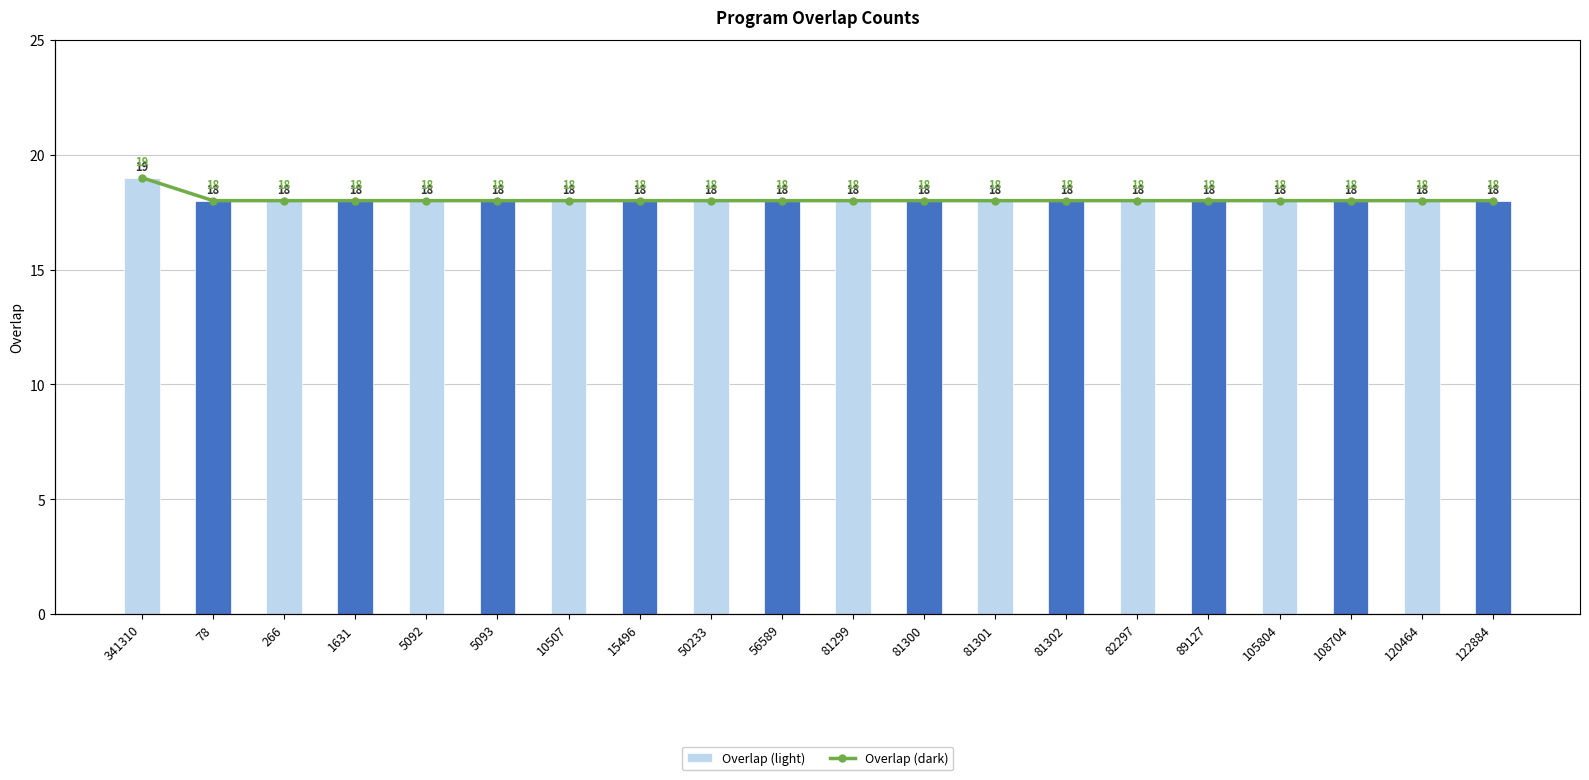

What is the average value of the Total series?

18